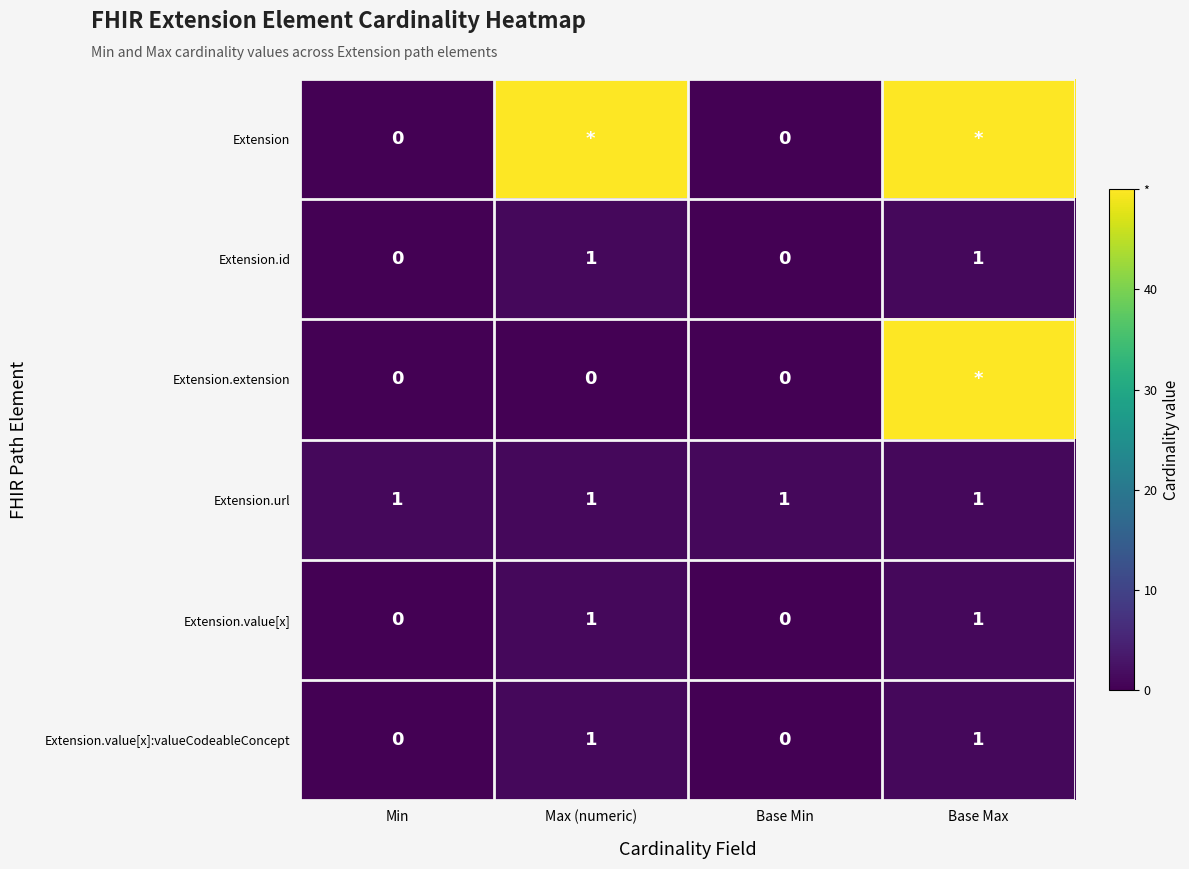

The Extension.id series shows 1 at Max (numeric). True or false?

True